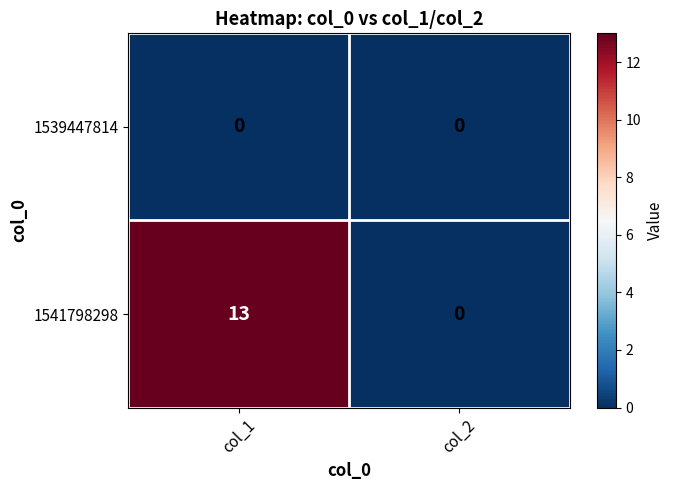

What is the maximum value shown in the chart?

13